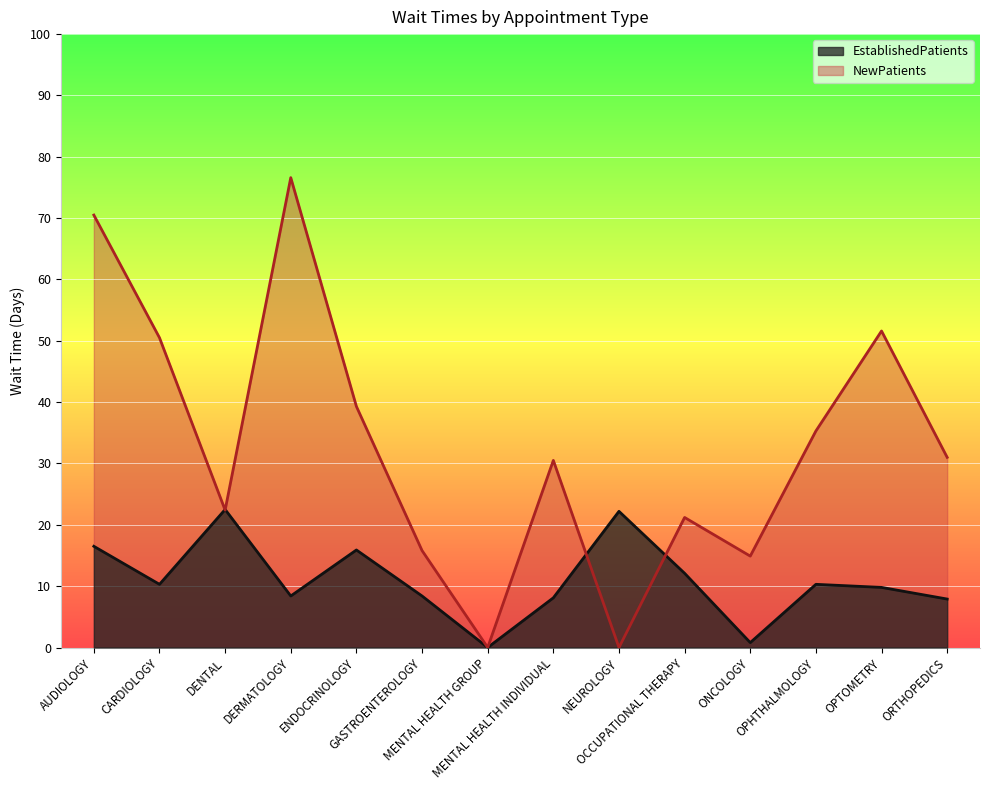

How many times do EstablishedPatients and NewPatients cross each other?

4